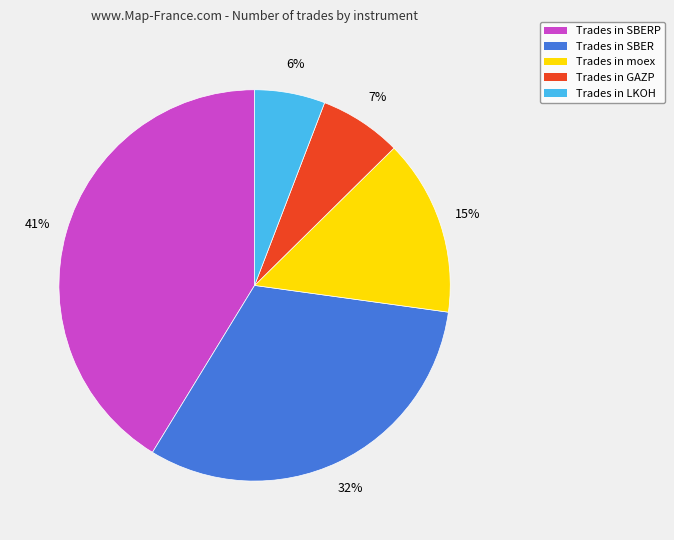

How many slices are in this pie chart?

5